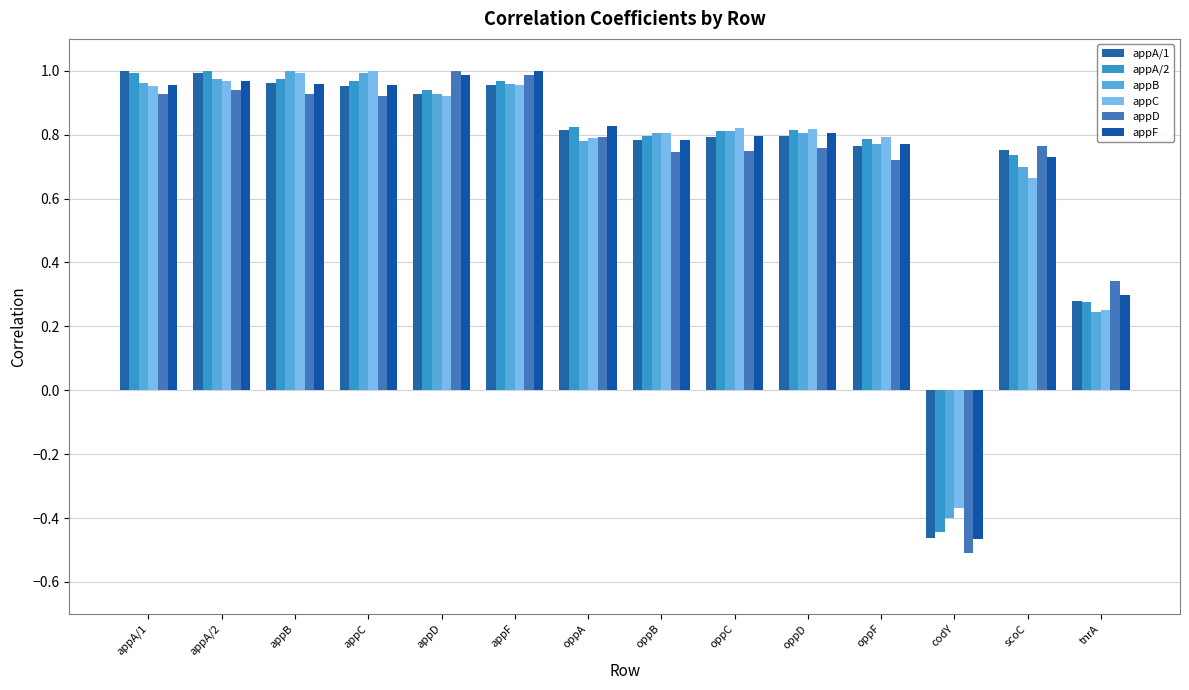

How many positive values does the appC series have?

13